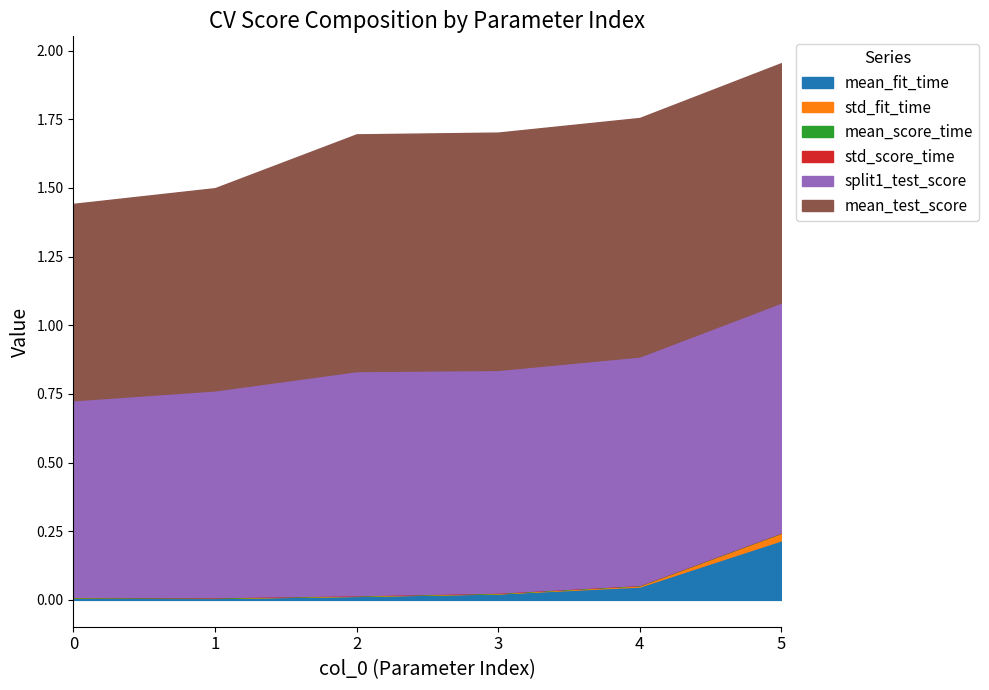

Count the mean_test_score values in the range 0 to 1.

6